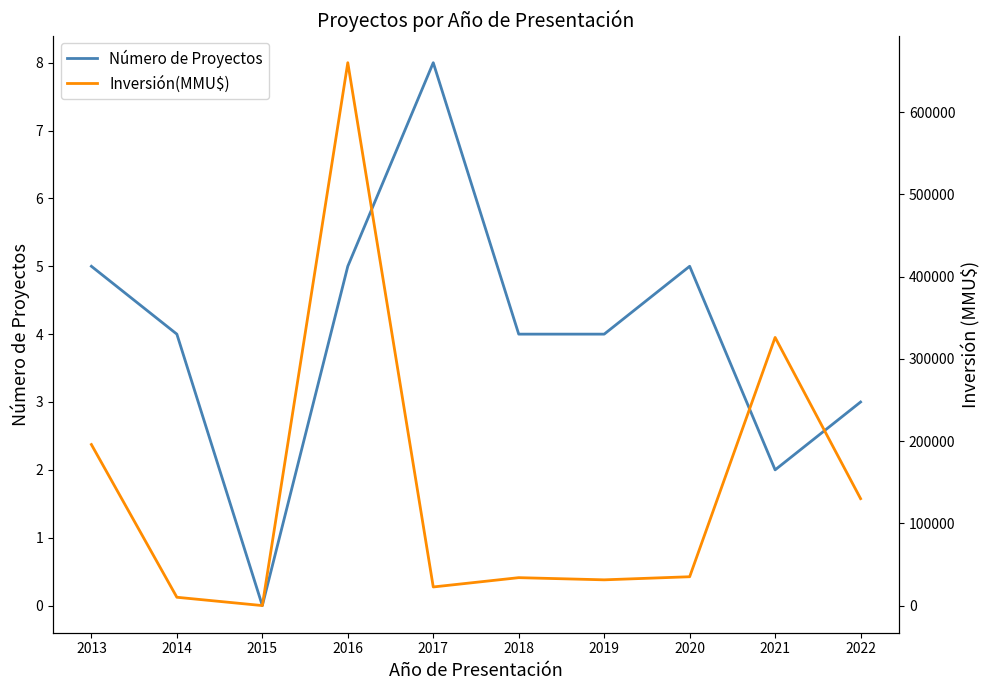

What is the average value of the Número de Proyectos series?

4